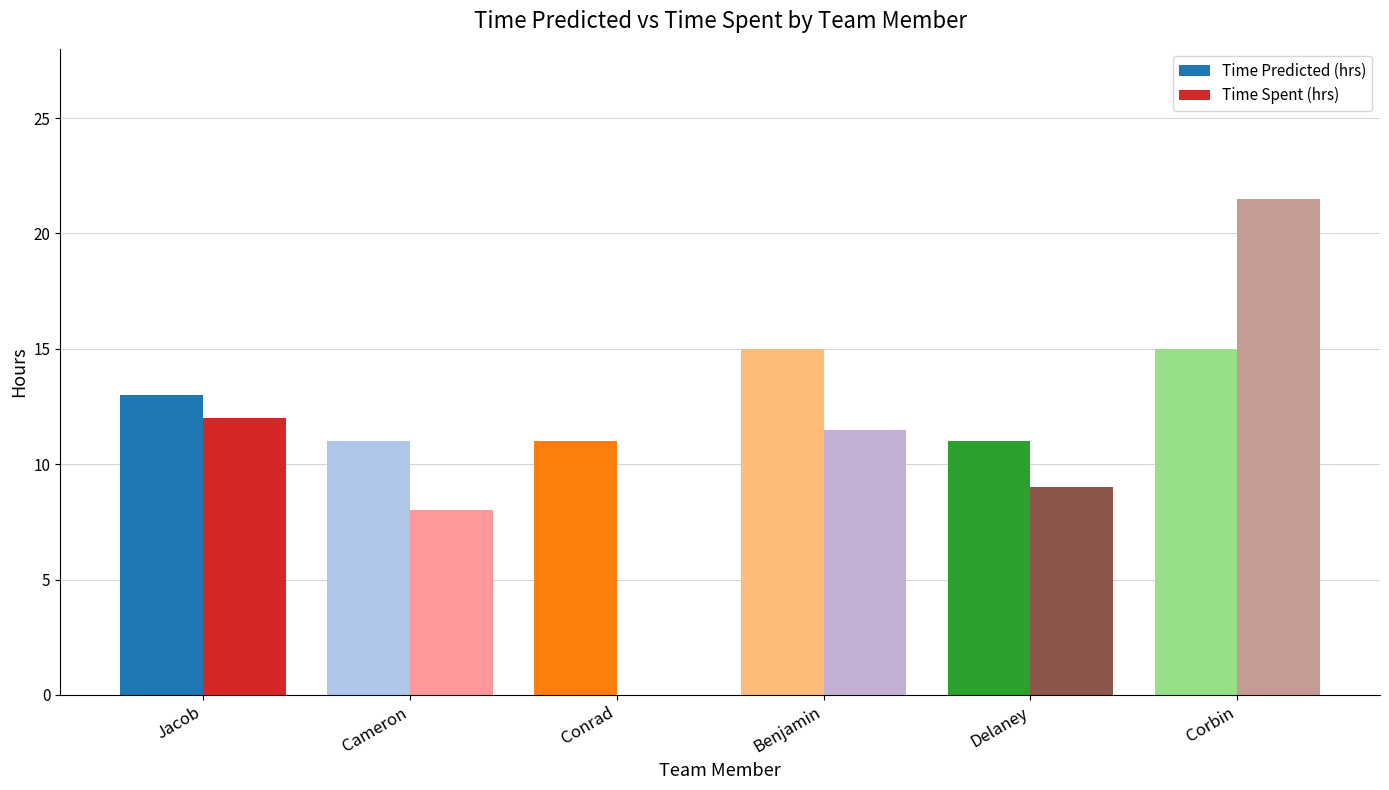

At which label does Time Spent (hrs) reach its peak?

Corbin